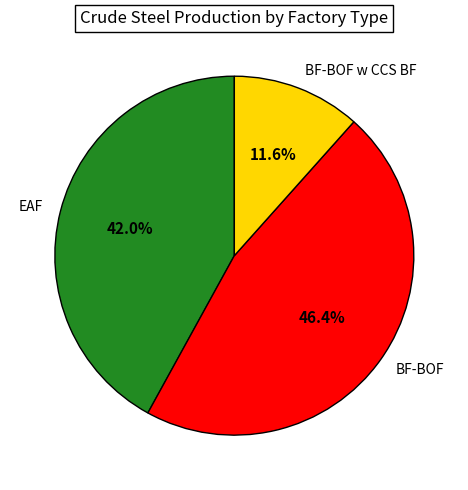

Is the sum of EAF and BF-BOF greater than half?

Yes